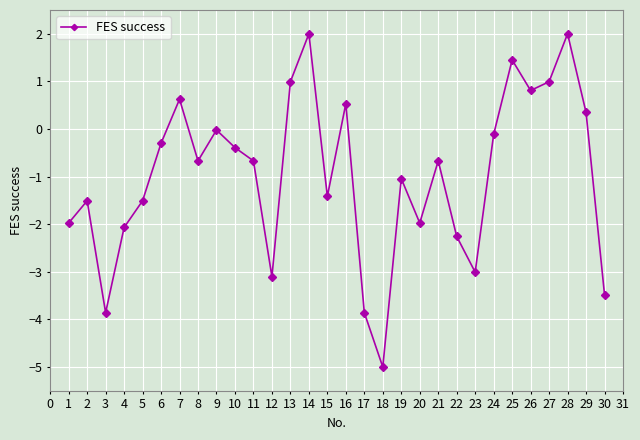

How many distinct data groups are displayed?

1